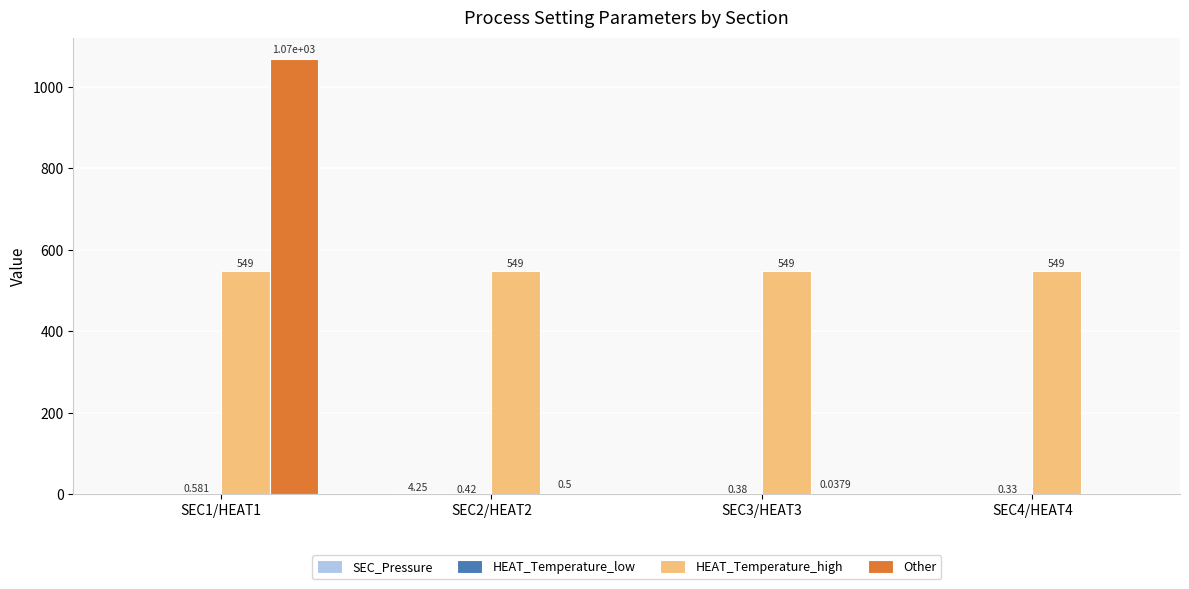

Which series has the largest total across all categories?

HEAT_Temperature_high